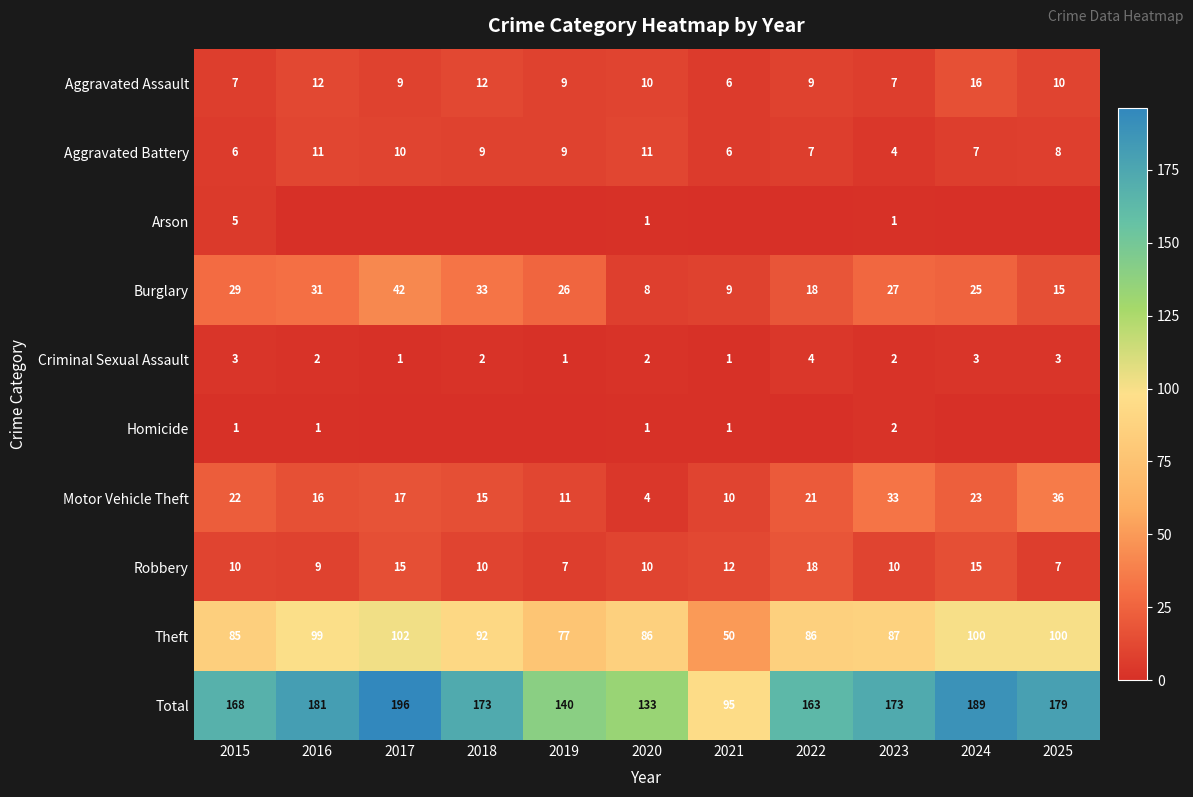

The Criminal Sexual Assault series shows 2 at 2018. True or false?

True